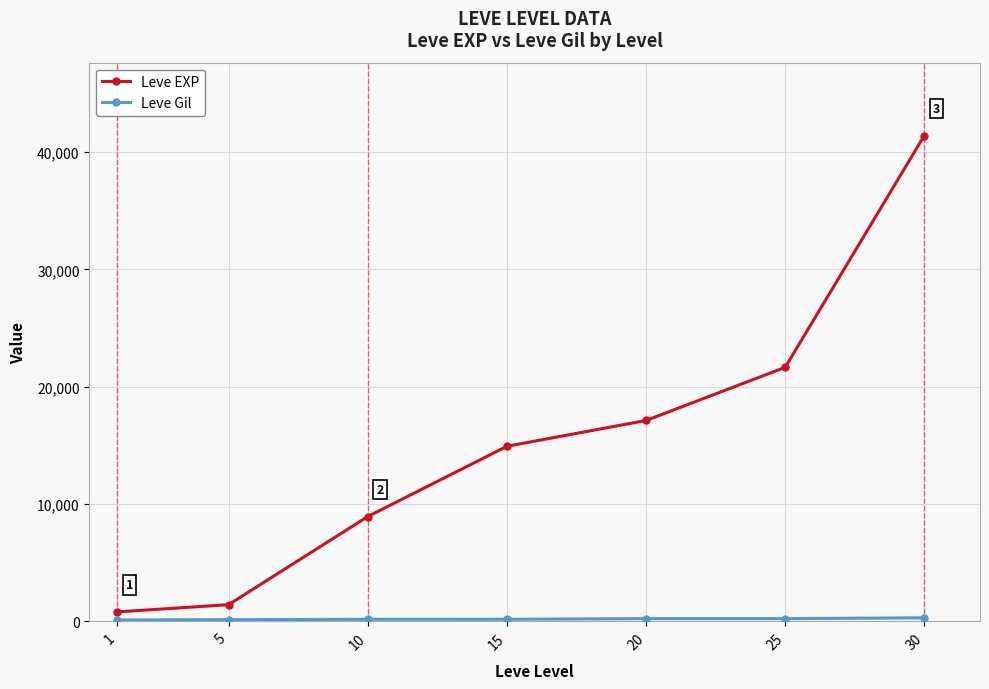

At which category is the sum across all series the highest?

30